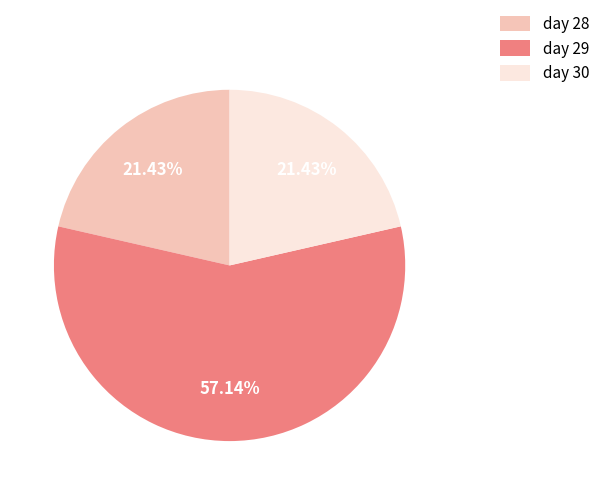

To the nearest percent, what is the combined percentage of day 30 and day 28?

43%